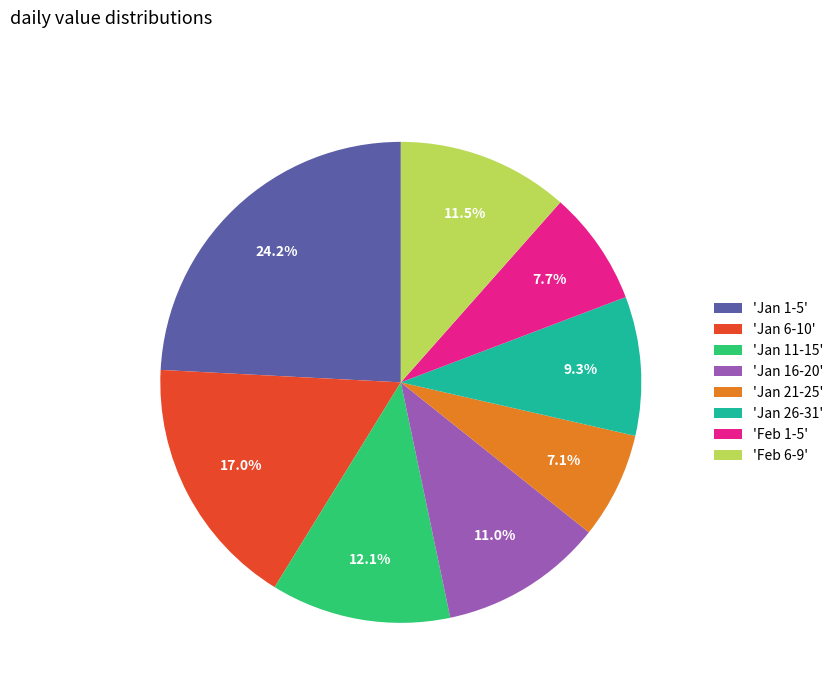

Is there a majority slice in this chart?

No